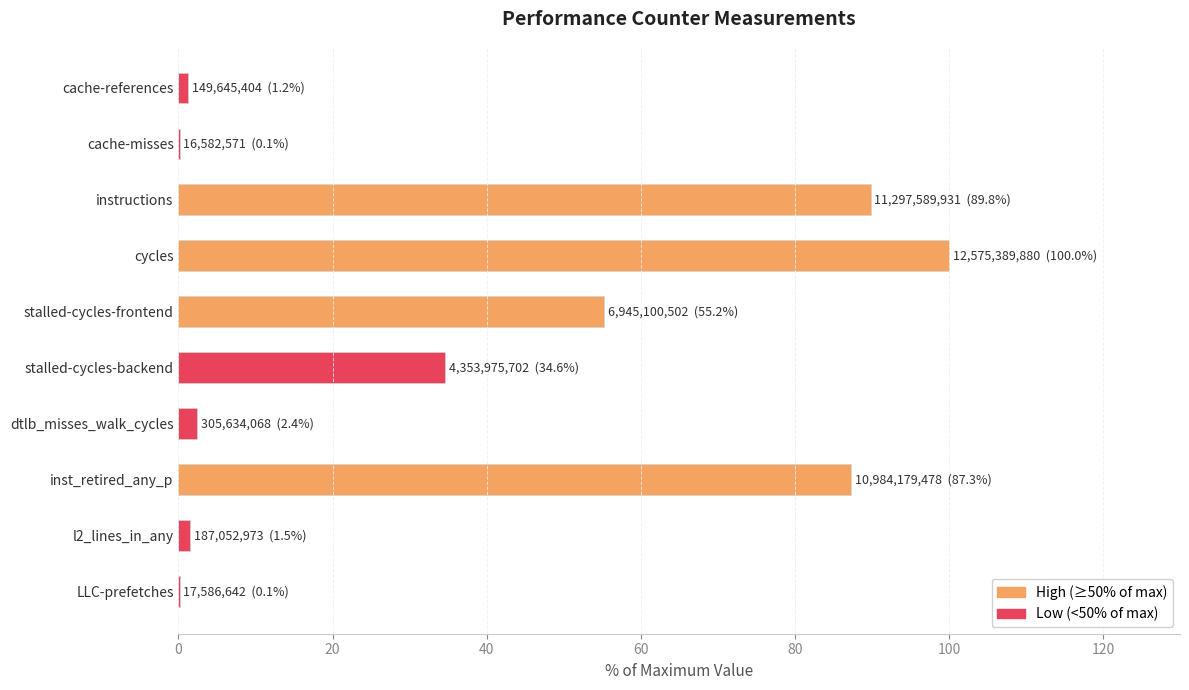

What is the maximum value shown in the chart?

100.0